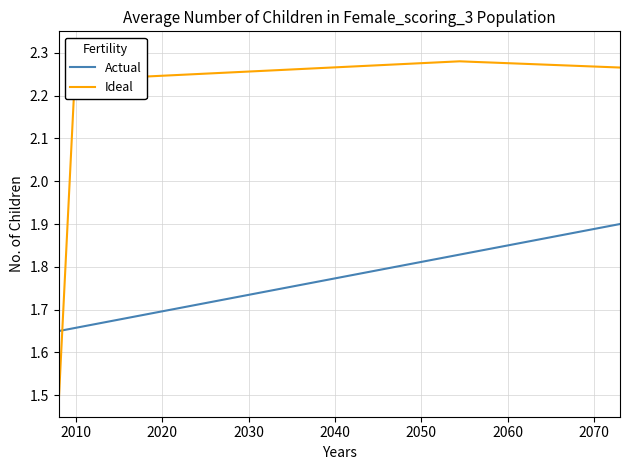

What are all the series names shown in the legend?

Actual, Ideal